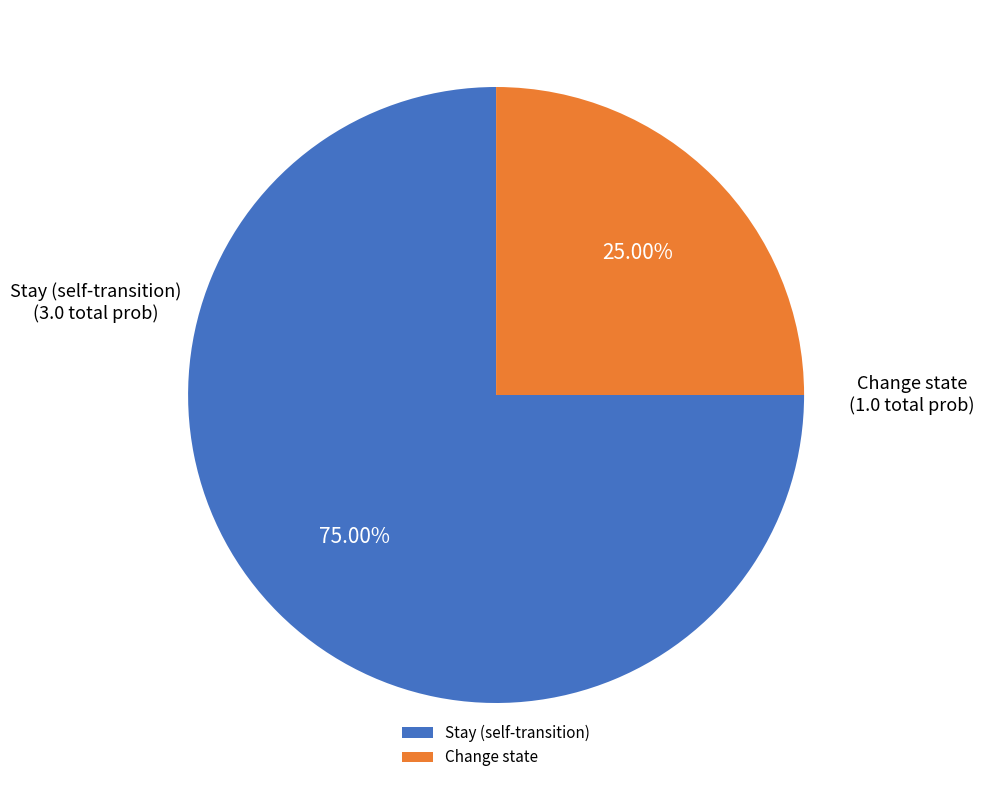

What is the smallest slice in the pie chart?

Change state